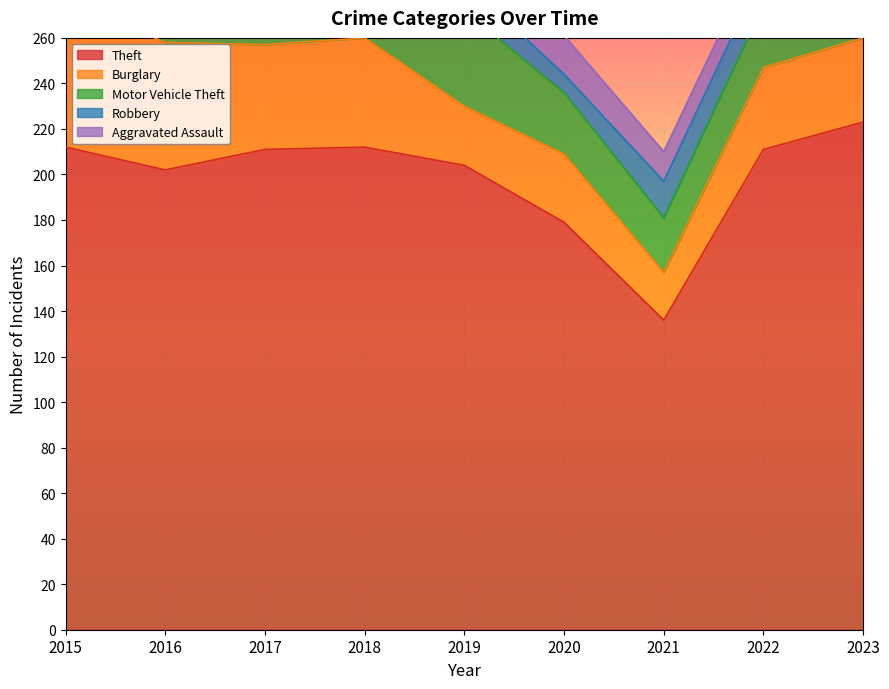

Rank the categories by Burglary value from lowest to highest.

2021, 2019, 2020, 2022, 2023, 2017, 2018, 2016, 2015